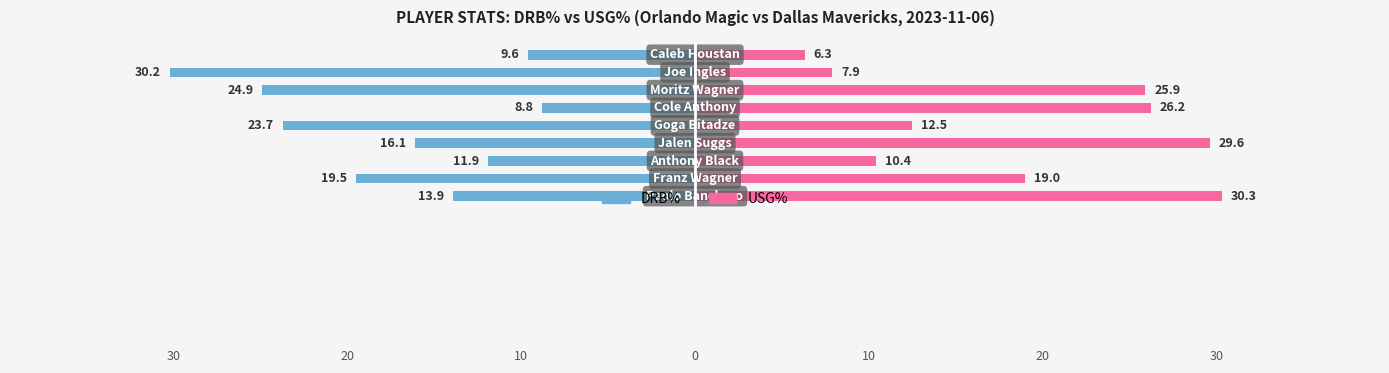

True or false: USG% has a value of 5.3 at 2.

False